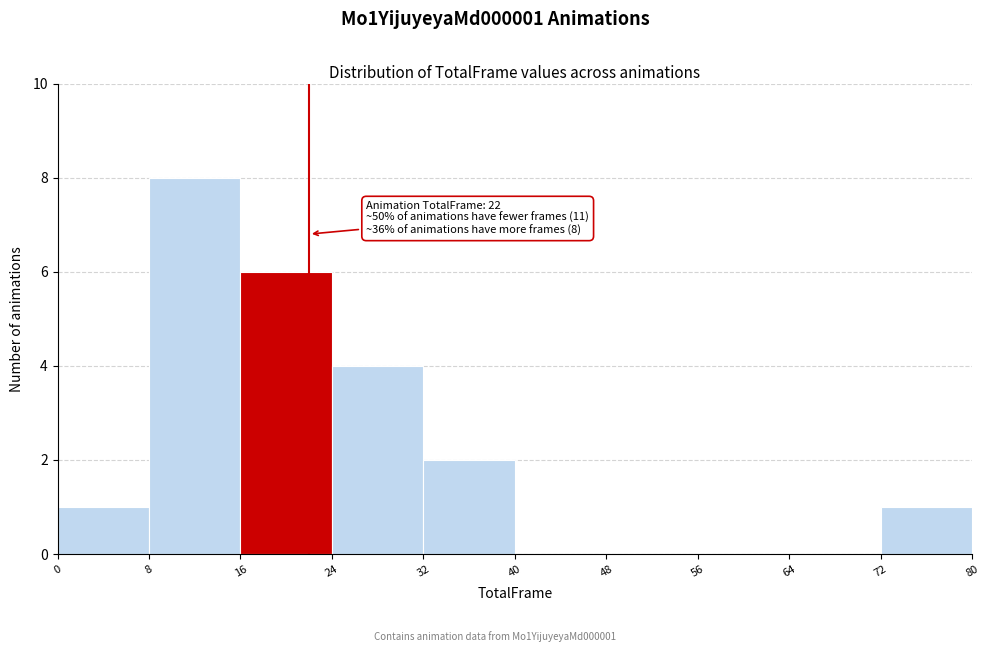

Over which range of the x-axis is the bar tallest?

8 to 16